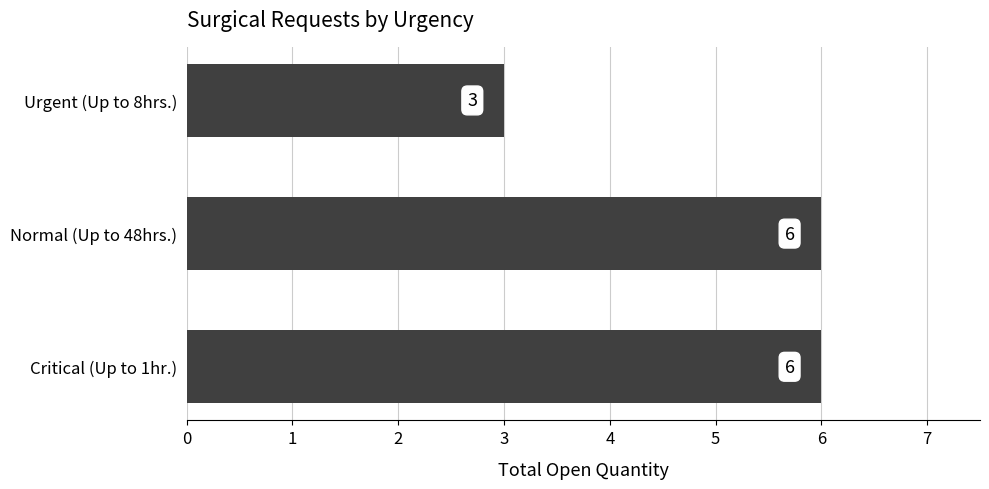

Reading bottom to top, transcribe all the data shown in this chart.

Critical (Up to 1hr.)=6	Normal (Up to 48hrs.)=6	Urgent (Up to 8hrs.)=3